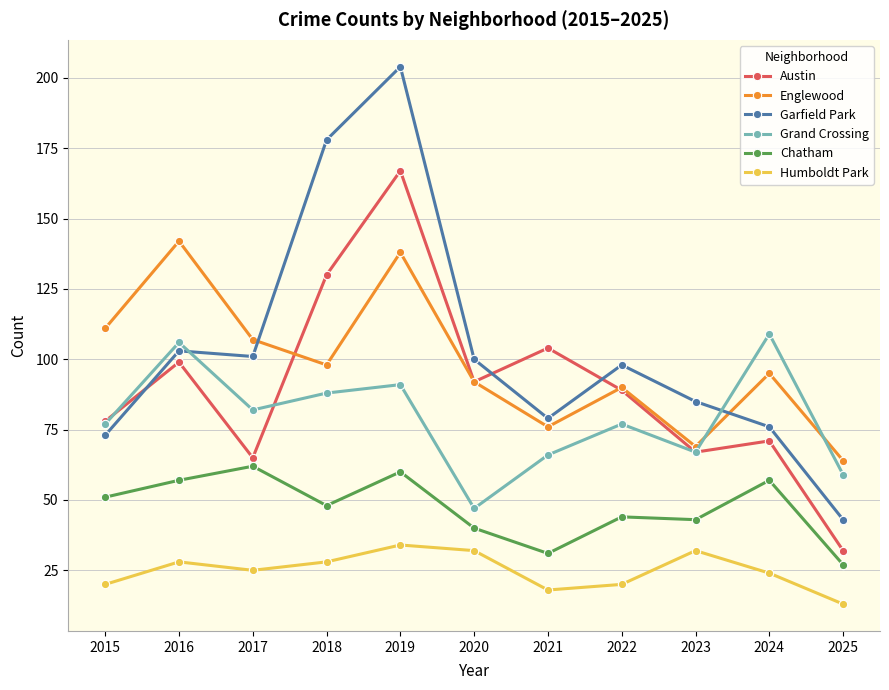

True or false: Chatham and Garfield Park cross at least once.

False